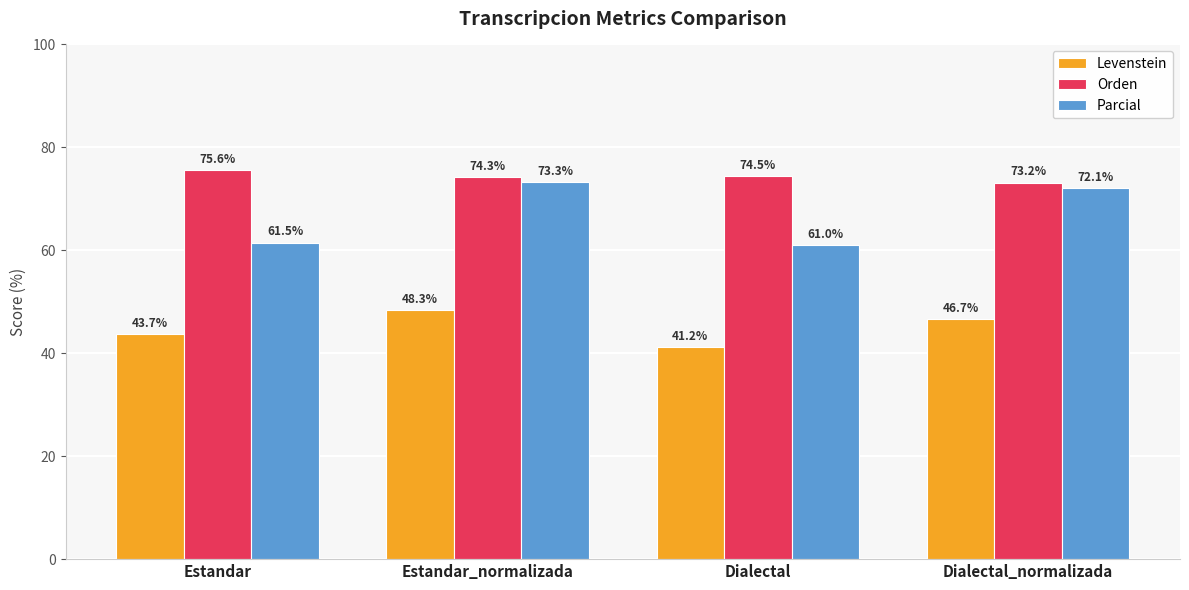

Reading left to right, what are all the values shown in this chart?

Levenstein: Estandar=43.7	Estandar_normalizada=48.3	Dialectal=41.2	Dialectal_normalizada=46.7
Orden: Estandar=75.6	Estandar_normalizada=74.3	Dialectal=74.5	Dialectal_normalizada=73.2
Parcial: Estandar=61.5	Estandar_normalizada=73.3	Dialectal=61.0	Dialectal_normalizada=72.1